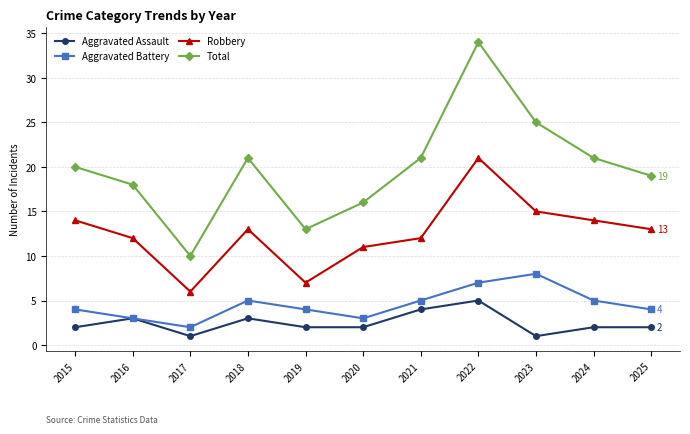

True or false: Robbery and Total intersect in this chart.

False